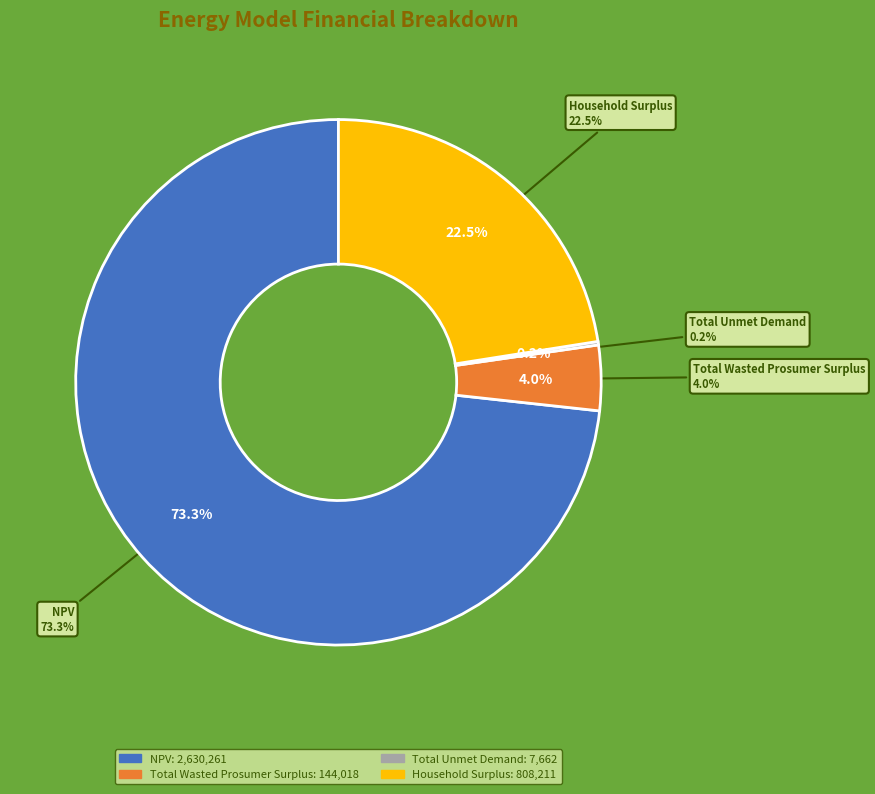

To the nearest percent, what is the difference between the Total Unmet Demand and Total Wasted Prosumer Surplus slice percentages?

4%